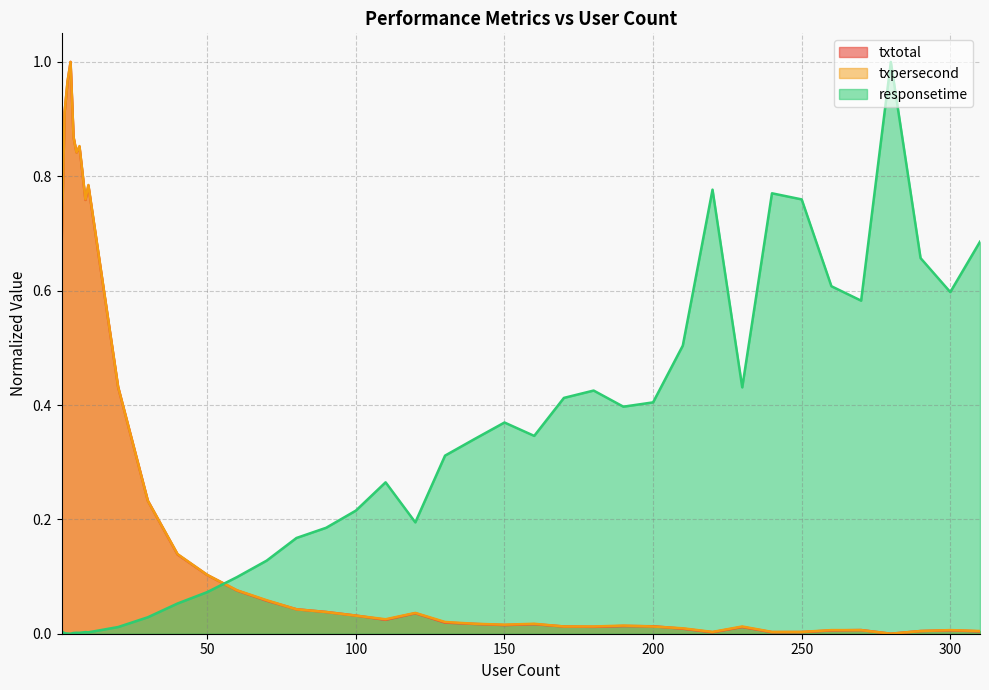

Does the chart display data point markers on the line(s)?

No